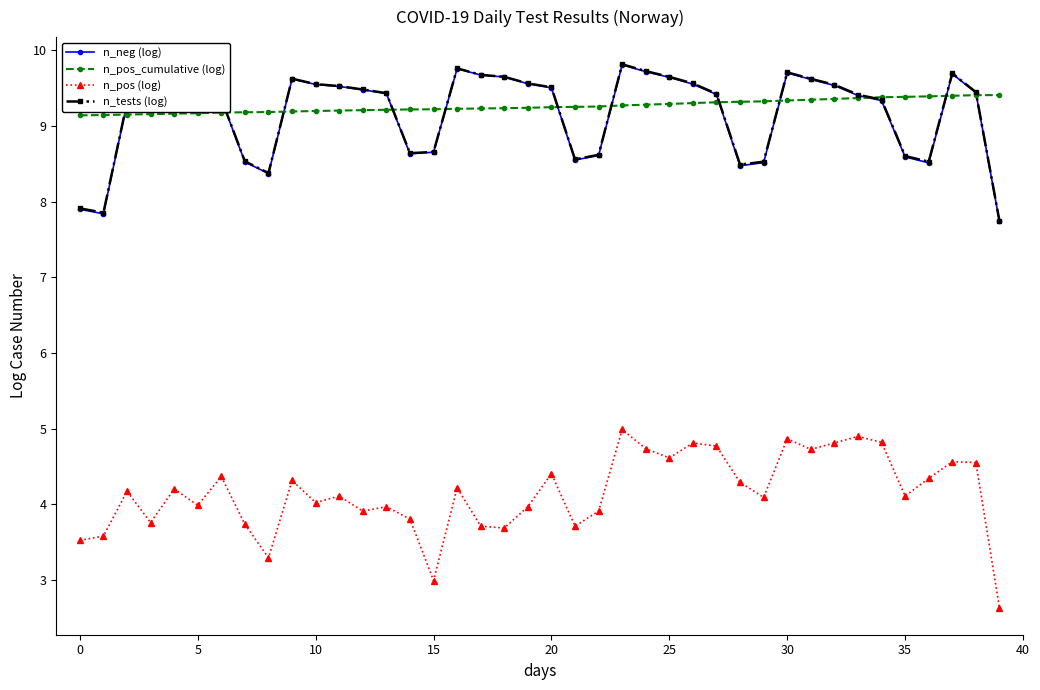

In n_pos (log), how many points are lower than both neighbors (excluding endpoints)?

12